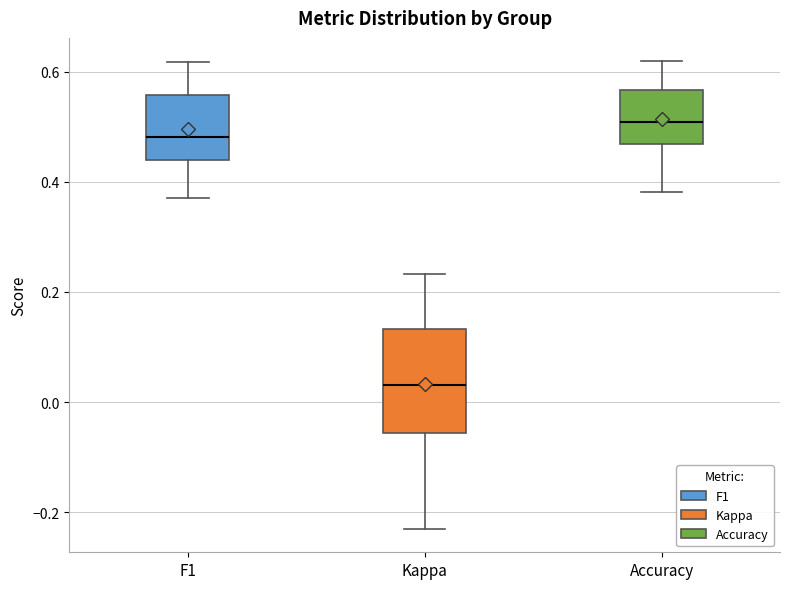

Reading left to right, read every box against the y-axis: the position of its median line, the range the box covers, and the ends of its whiskers. The values are not printed on the chart, so give them approximately, as read against the axis.

F1: median 0.48, box 0.44 to 0.56, whiskers 0.38 to 0.62
Kappa: median 0.04, box -0.06 to 0.14, whiskers -0.24 to 0.24
Accuracy: median 0.50, box 0.46 to 0.56, whiskers 0.38 to 0.62